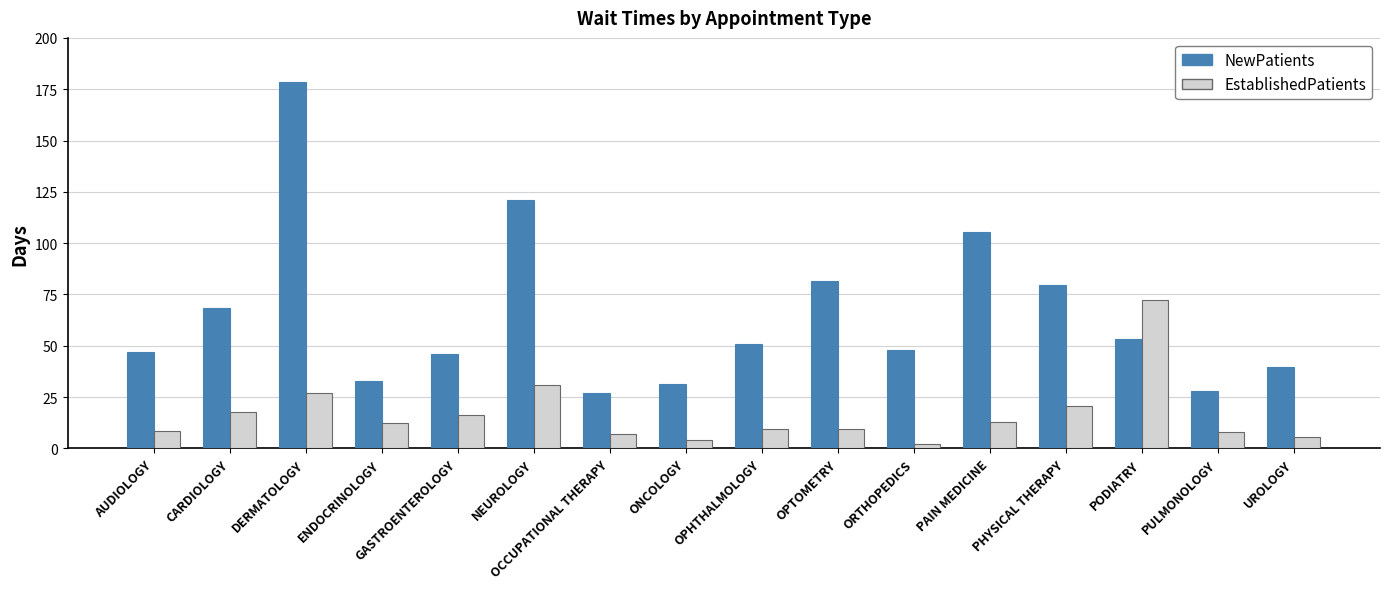

What is the total value across all series at ONCOLOGY?

35.3